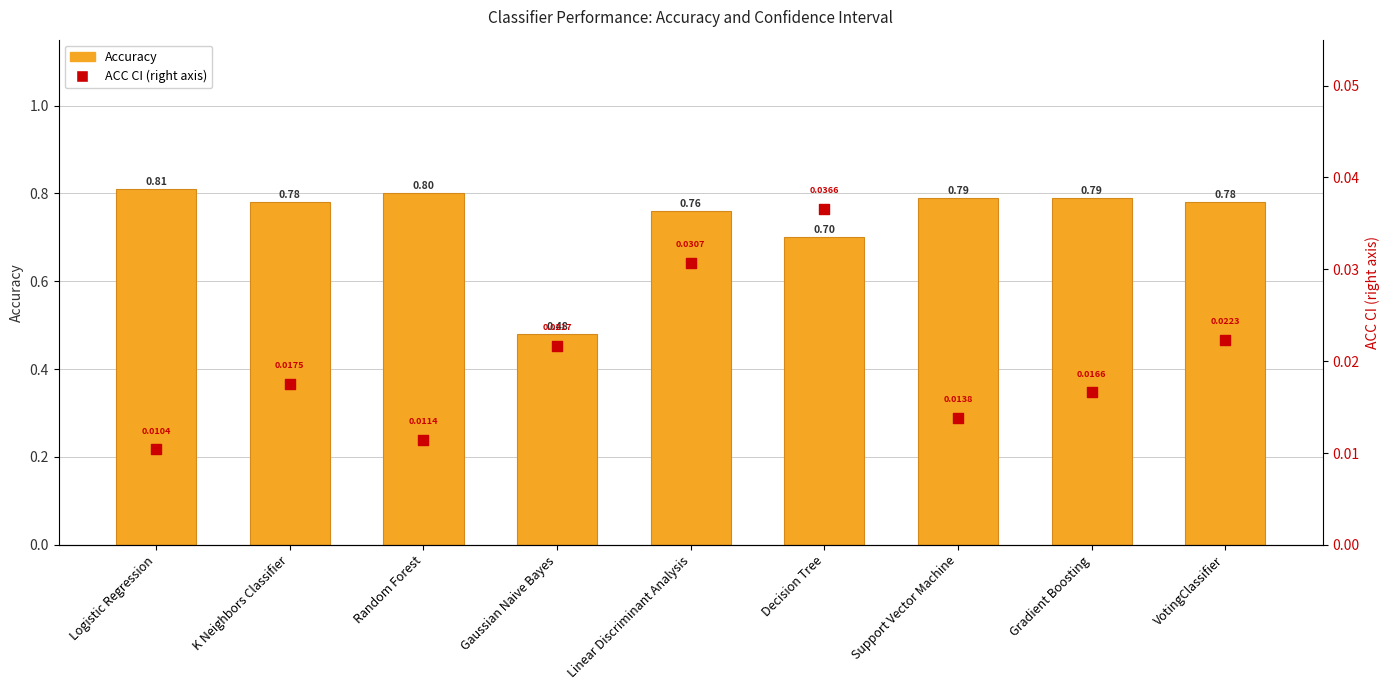

Which series has the largest total across all categories?

Accuracy